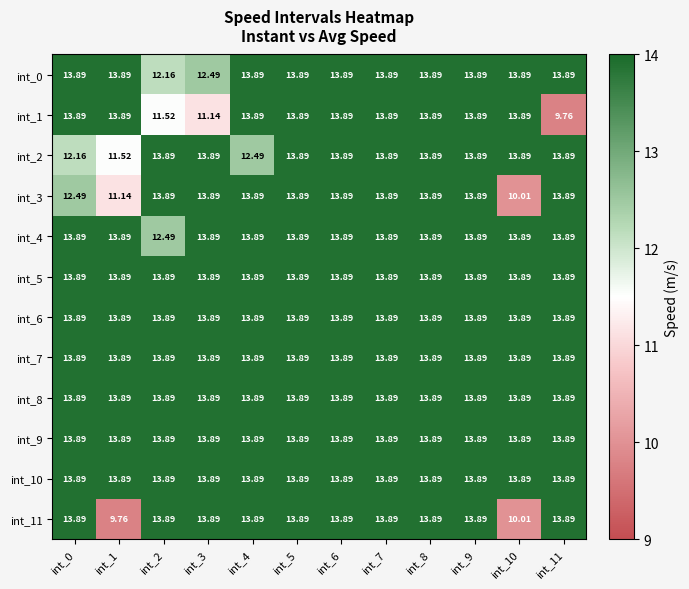

How many categories are shown in the chart?

12